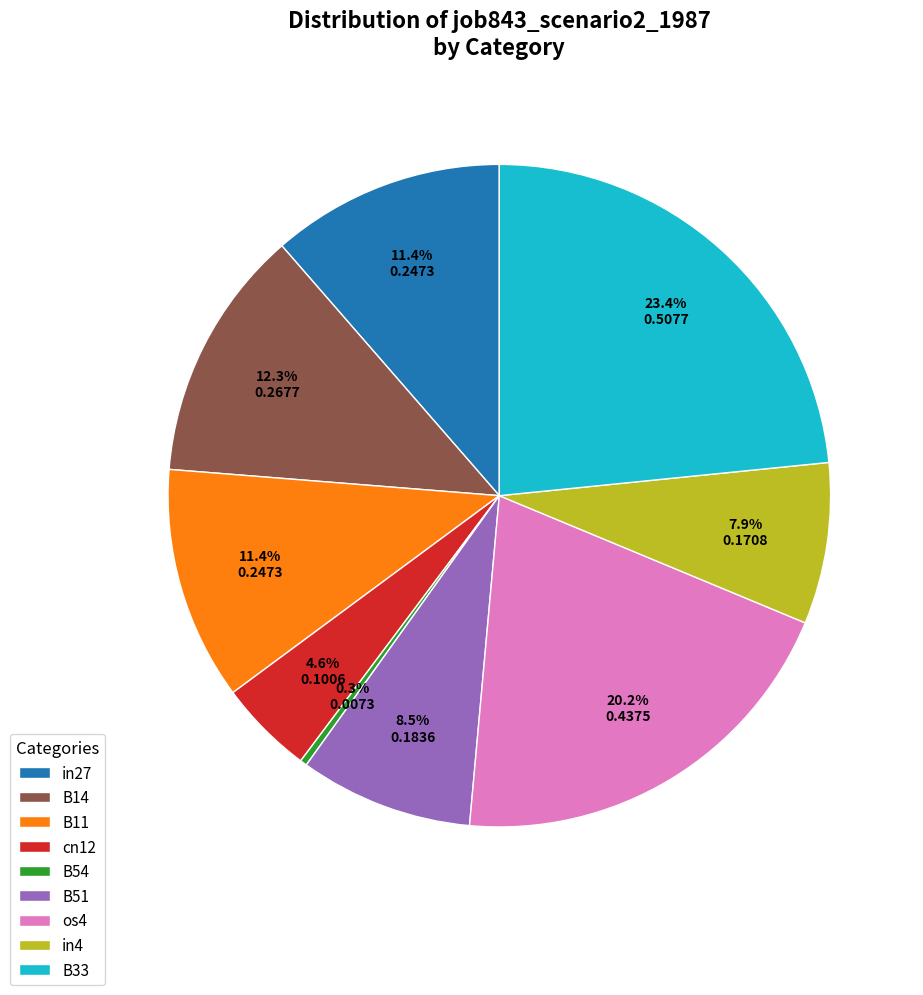

How many segments does this pie chart have?

9